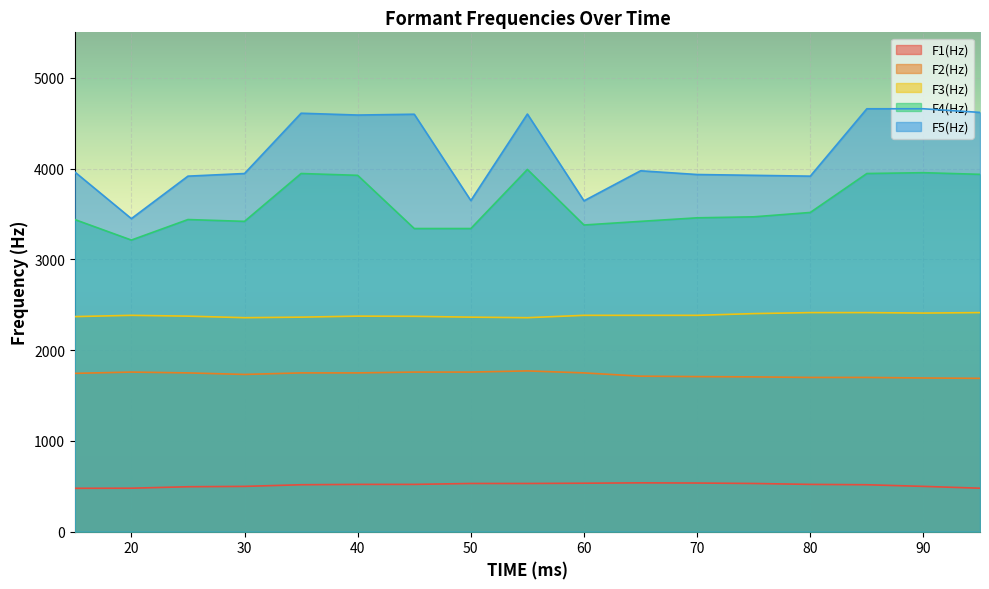

What is the lowest value of the F1(Hz) series?

478